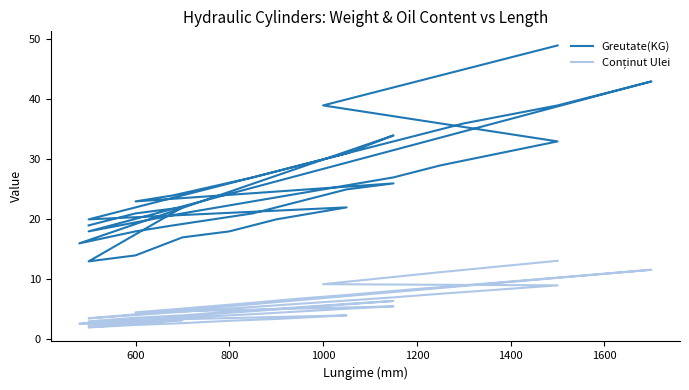

True or false: Conținut Ulei and Greutate(KG) intersect in this chart.

False